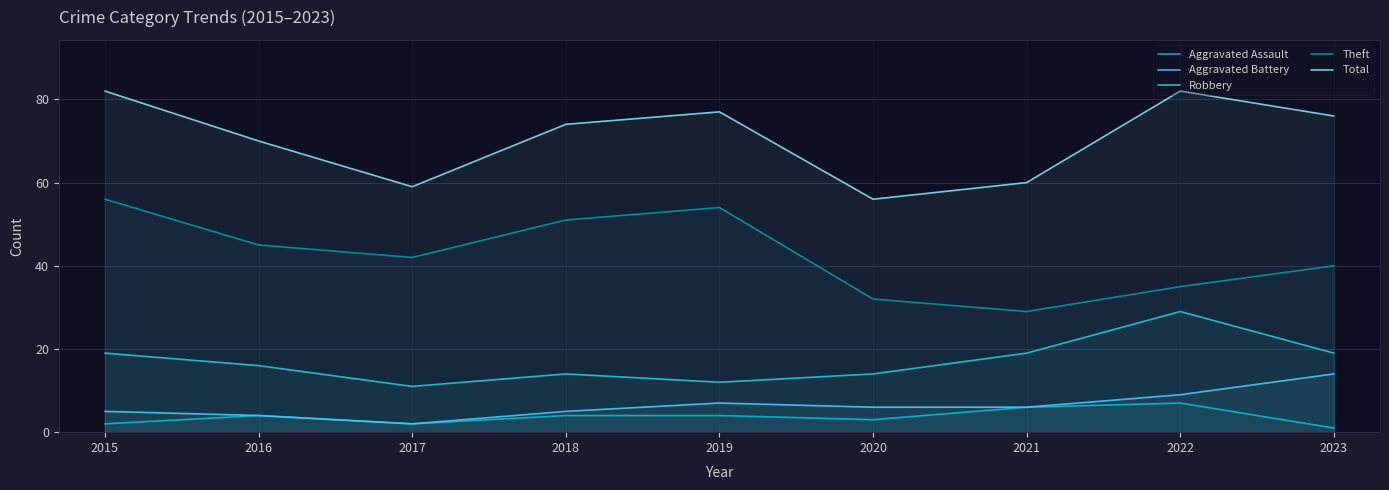

Does the chart display data point markers on the line(s)?

No